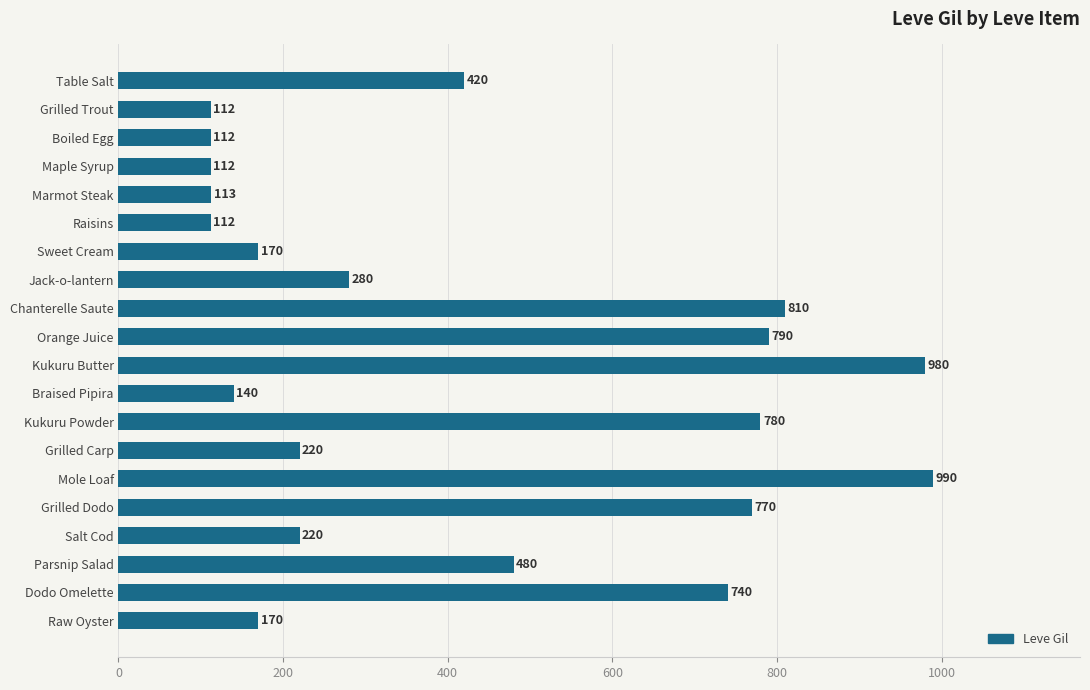

What is the value of the 1st bar from the top?

420